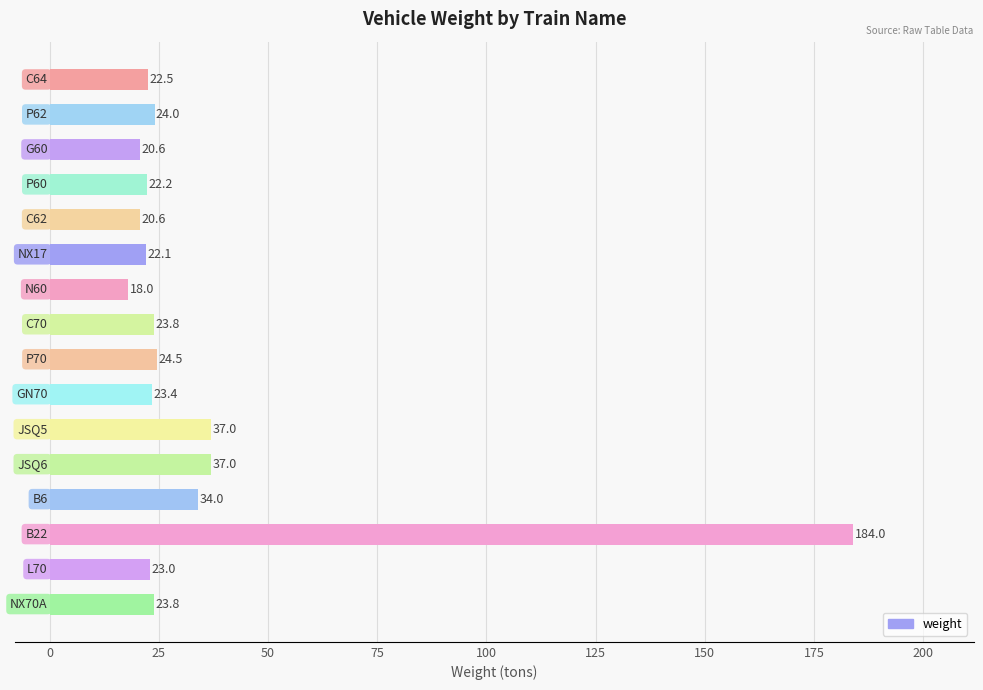

What is the difference between the second highest and minimum values?

19.0